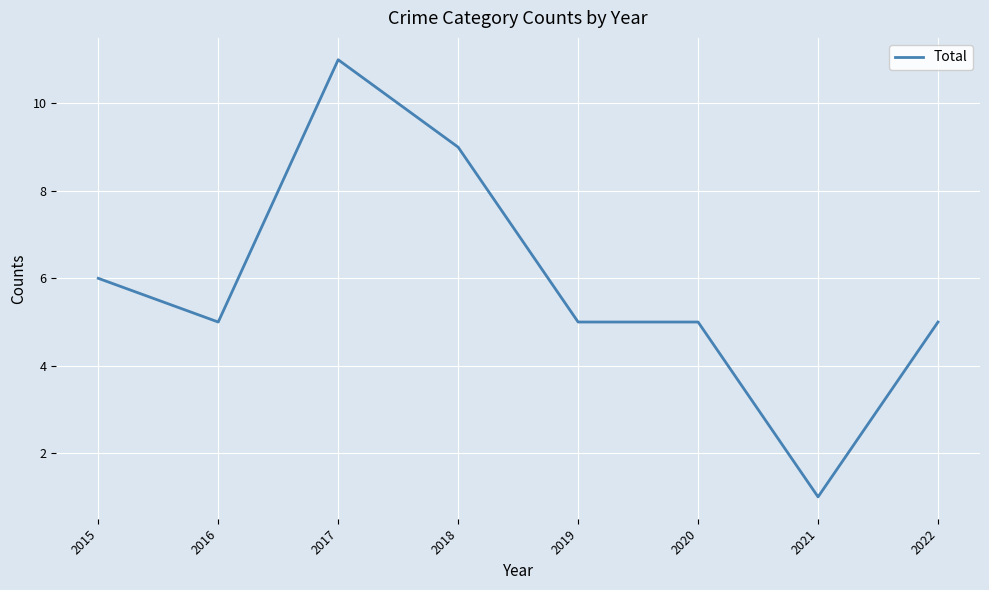

Is it true that the value at 2016 is 2?

False